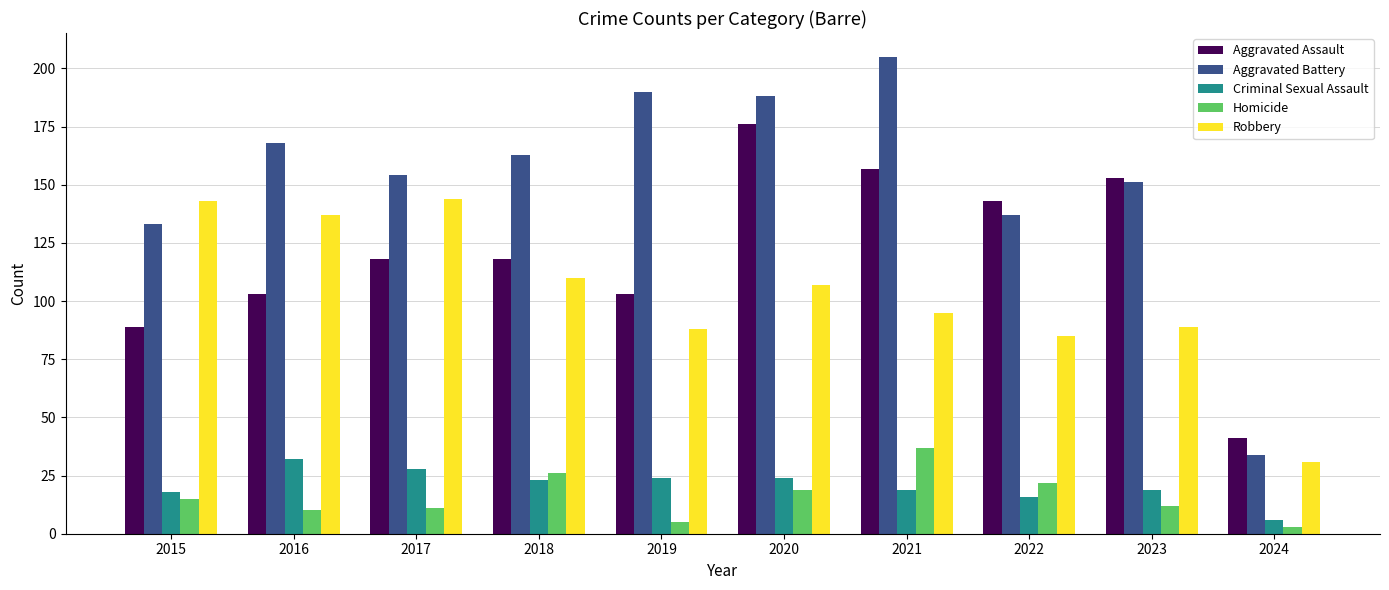

Is the value of Criminal Sexual Assault at 2023 greater than the value of Homicide at 2023?

Yes